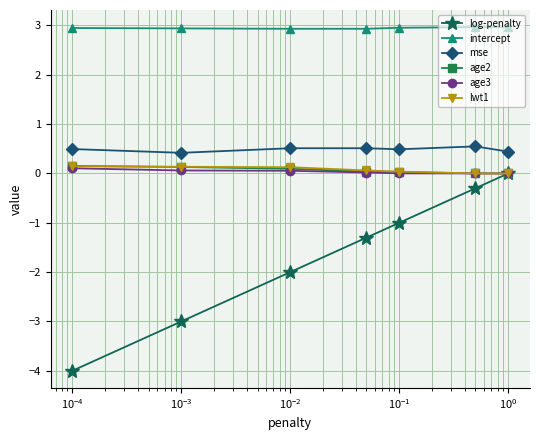

What is the sum of all age2 values?

0.4